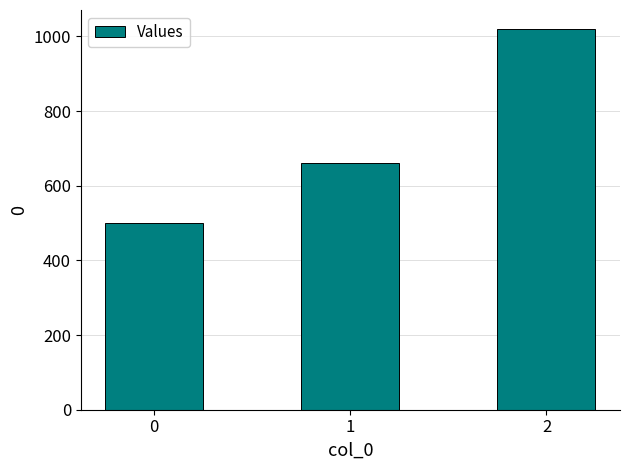

What is the sum of the values at 1 and 2?

1680